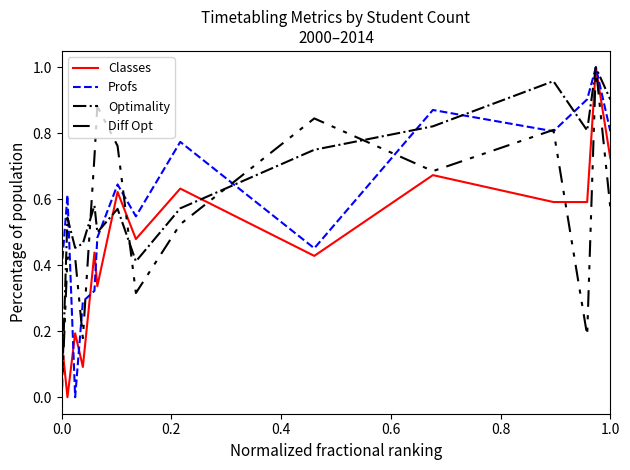

Rank the series by their average value, from lowest to highest.

Classes, Diff Opt, Profs, Optimality